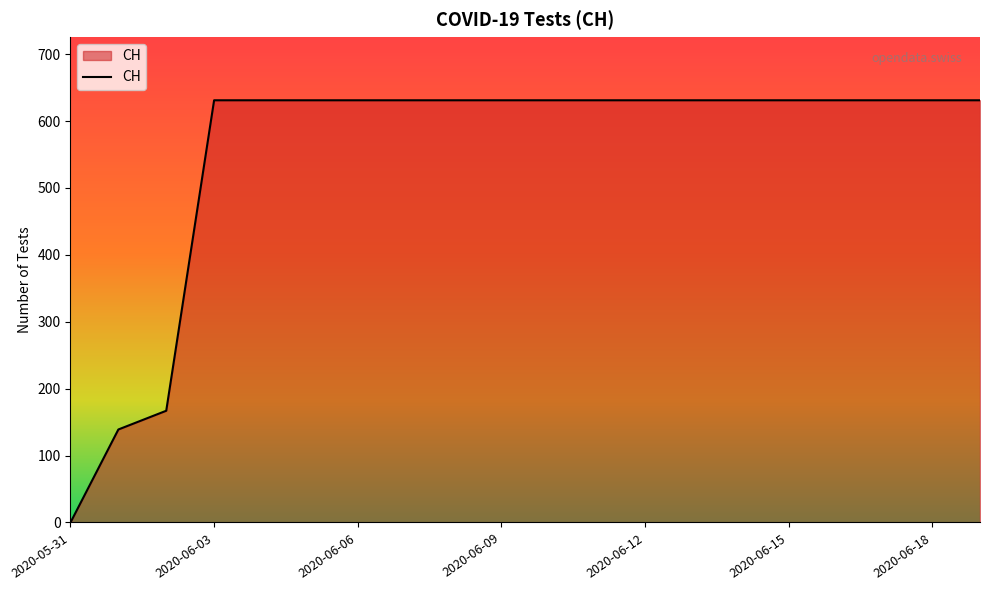

Reading left to right, what are all the values shown in this chart?

0	139	167	631	631	631	631	631	631	631	631	631	631	631	631	631	631	631	631	631